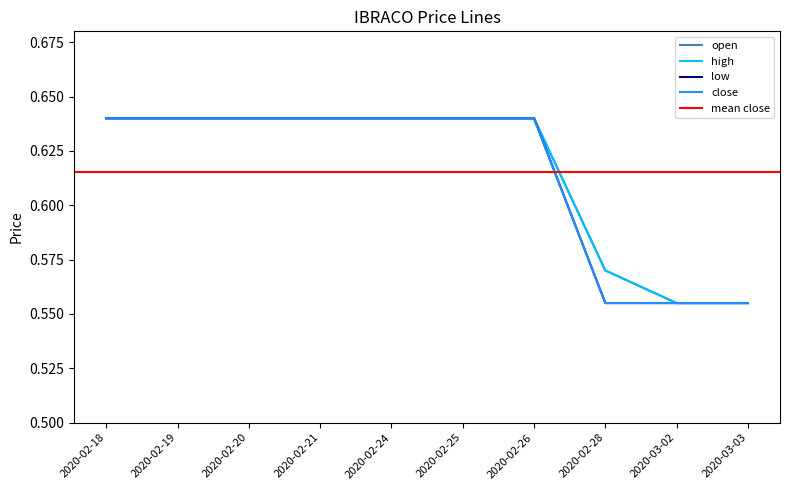

What is the label of the 5th point from the right?

2020-02-25